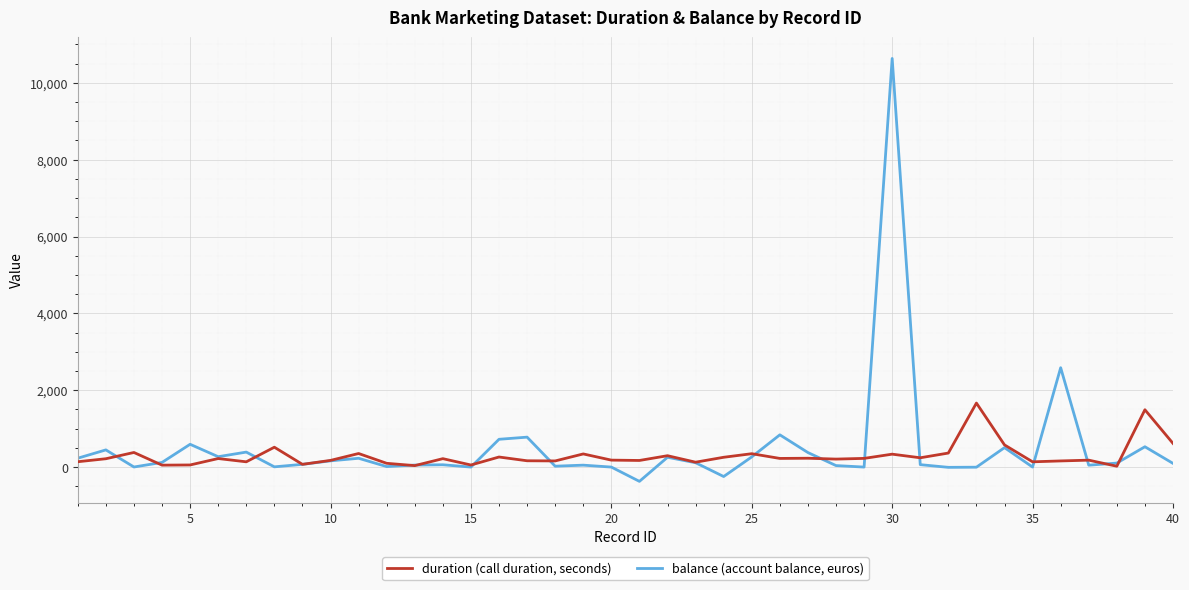

True or false: duration (call duration, seconds) has more than 1 interior local peaks.

True